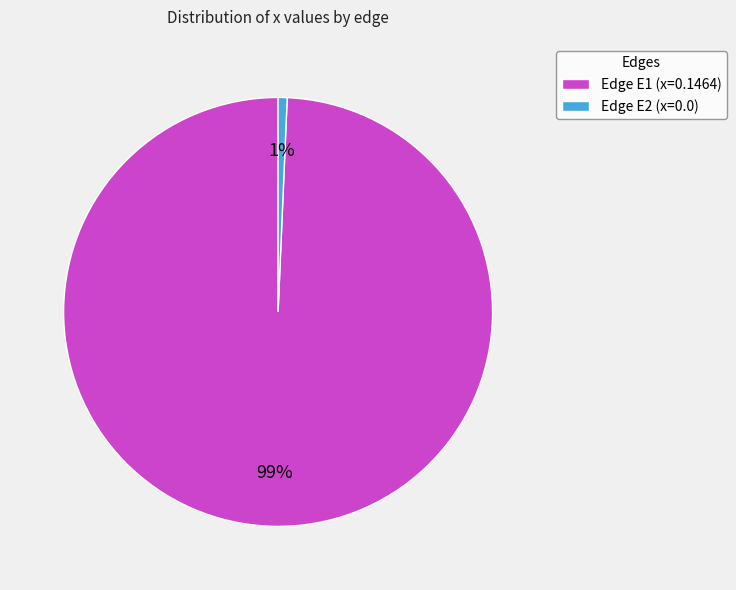

The Edge E1 (x=0.1464) slice represents 99% of the pie. True or false?

True